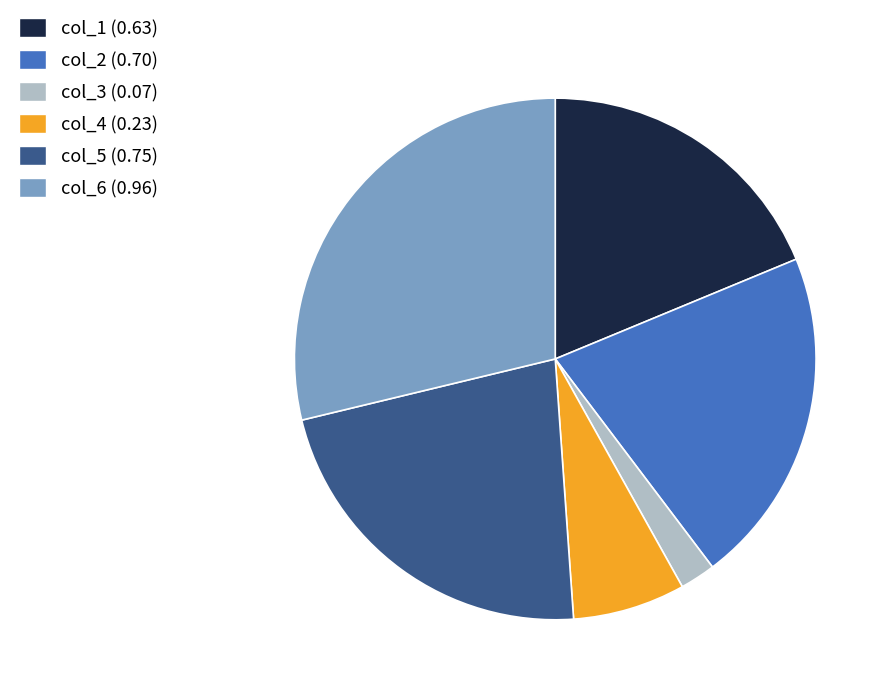

Is there a majority slice in this chart?

No